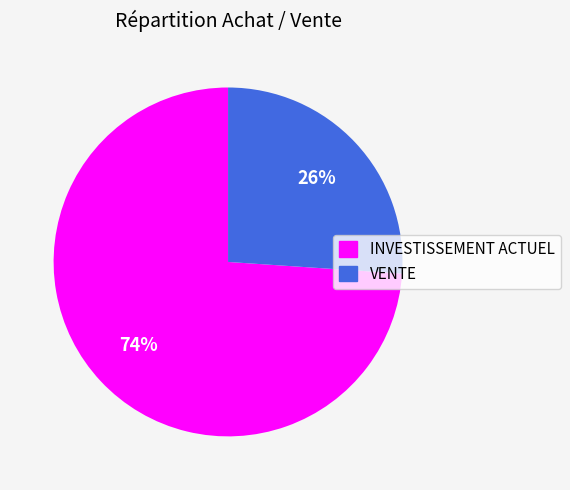

What is the largest slice in the pie chart?

INVESTISSEMENT ACTUEL